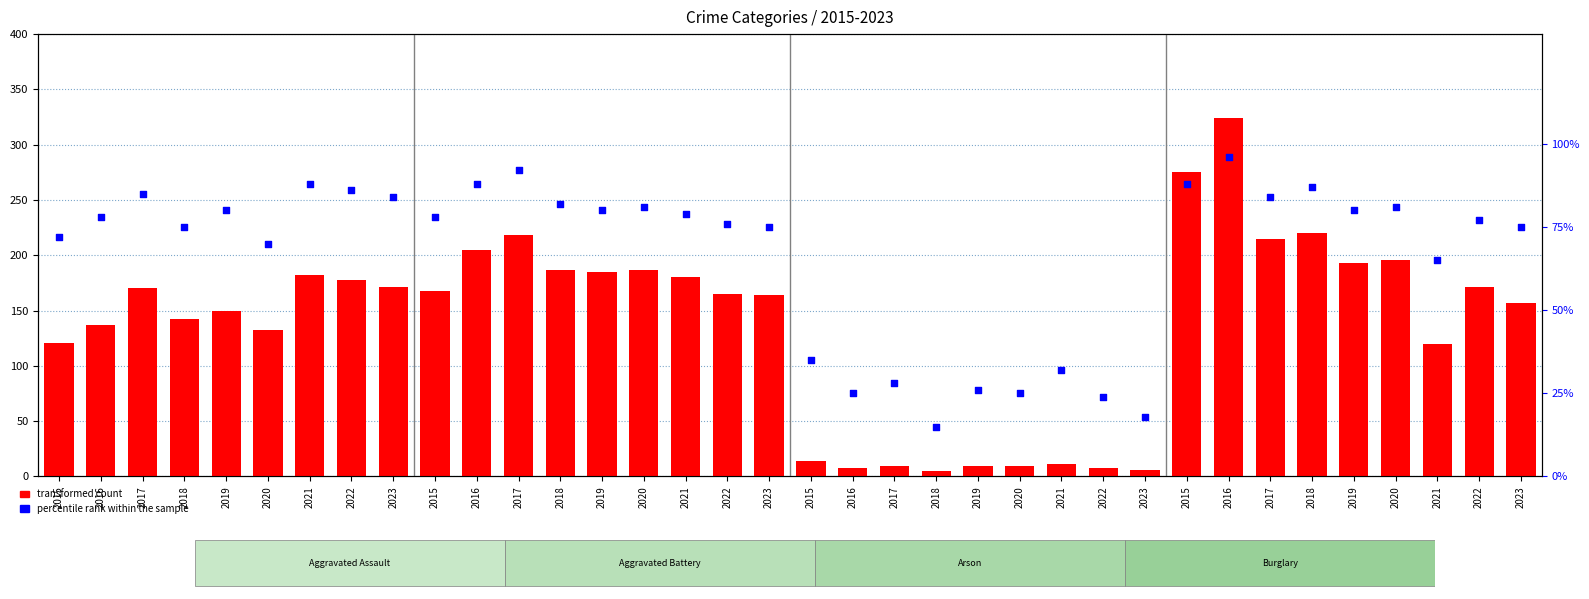

At how many categories does at least one series exceed 278?

1